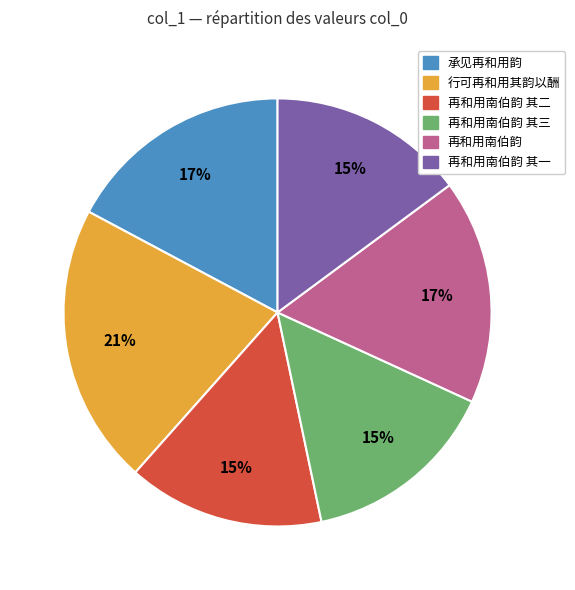

What is the ratio of the value at 再和用南伯韵 to the value at 行可再和用其韵以酬?

0.8